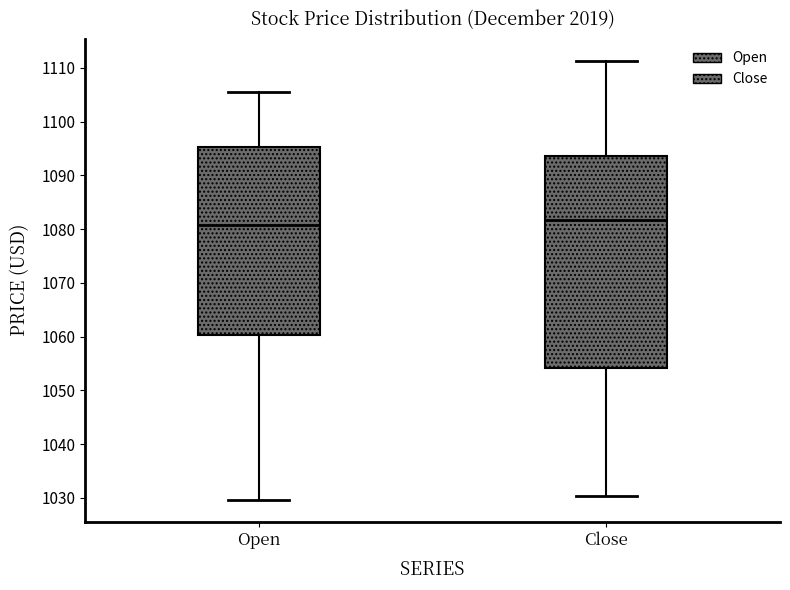

Where is the upper edge of the box for Close on the y-axis? The values are not printed on the chart, so give them approximately, as read against the axis.

1094